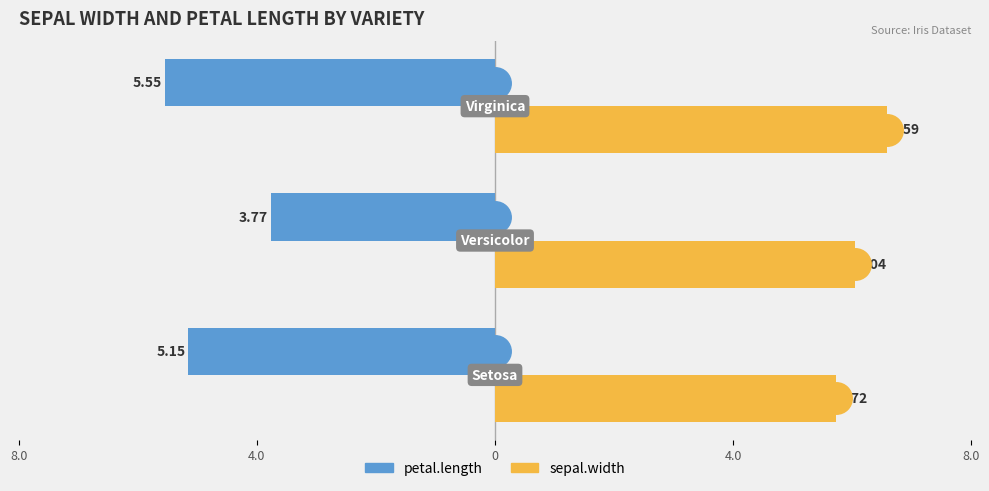

Reading right to left, what are all the values shown in this chart?

petal.length: -5.5	-3.8	-5.2
sepal.width: 6.6	6.0	5.7